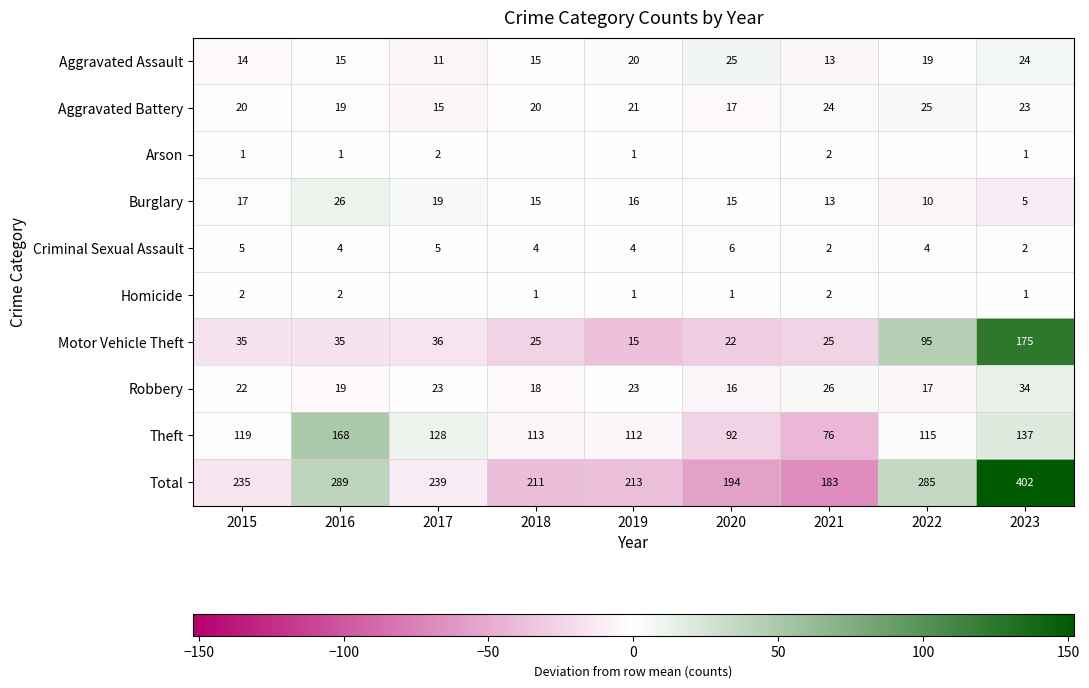

Is the value of Aggravated Battery at 2023 greater than the value of Burglary at 2018?

Yes